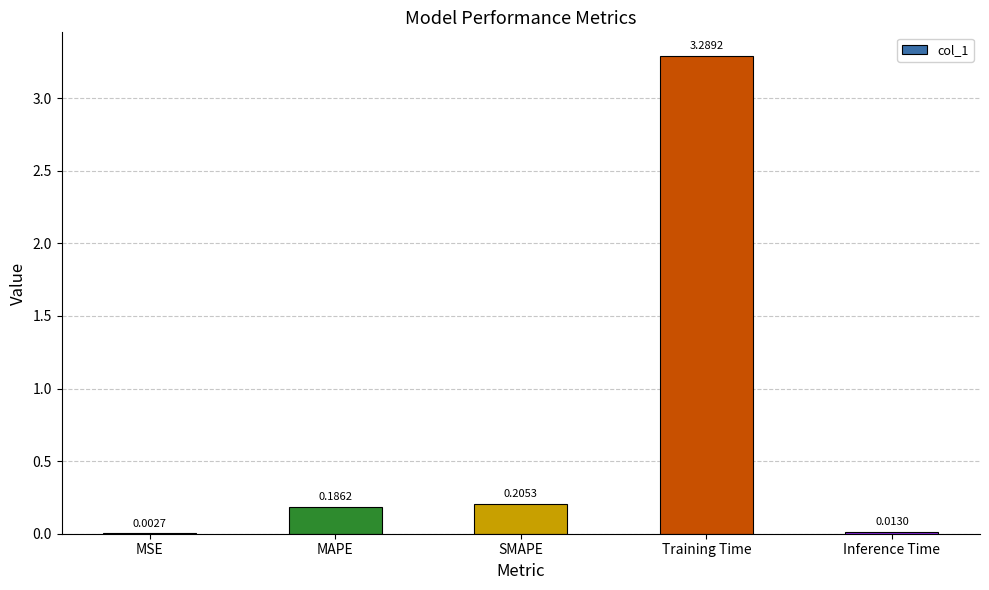

What is the average value?

0.7